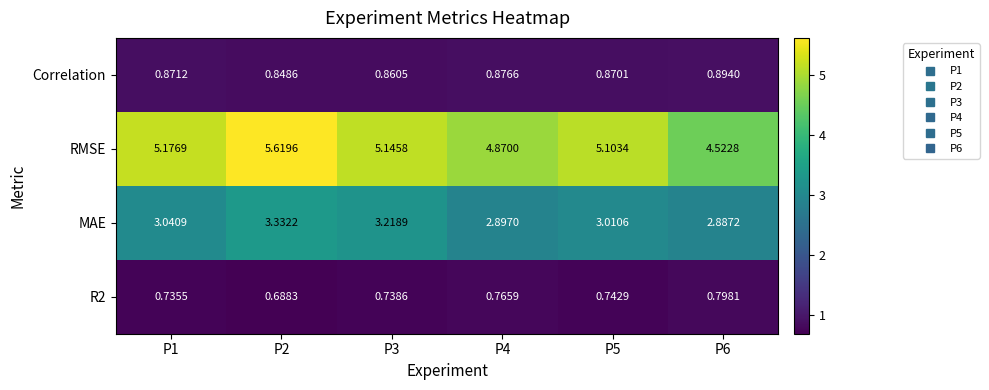

Between P4 and P5, which series saw the biggest shift?

RMSE